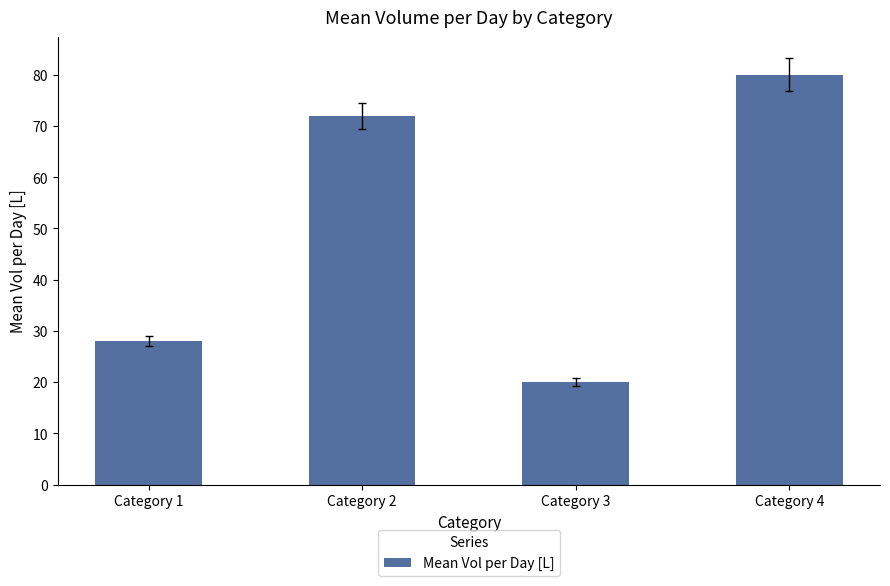

Are the bars horizontal?

No